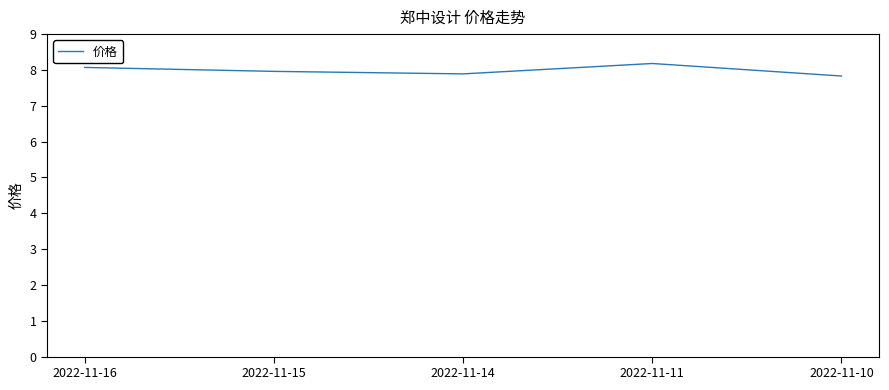

What is the smallest value displayed?

7.8